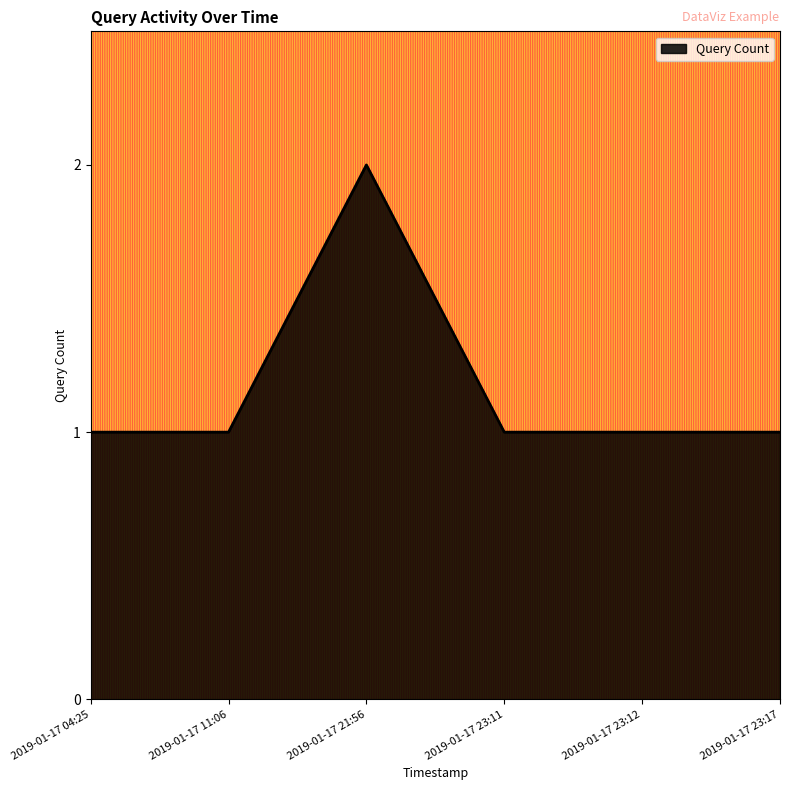

True or false: there are more than 2 points higher than both neighbors.

False